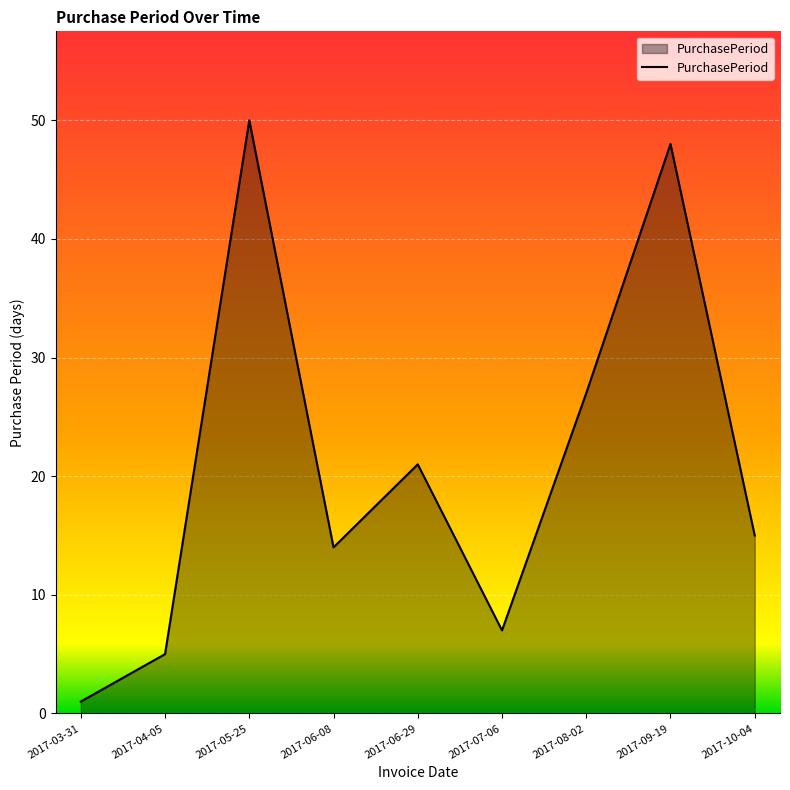

At which label is the value closest to 25?

2017-08-02